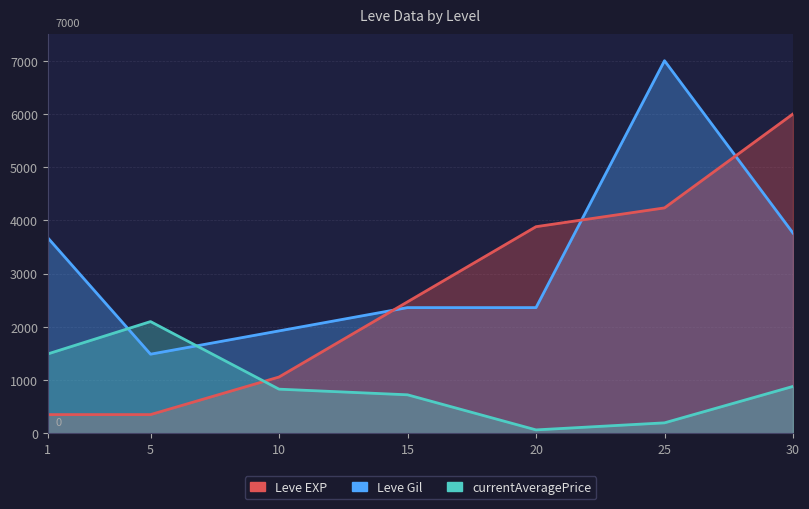

At how many categories does at least one series exceed 5360?

2